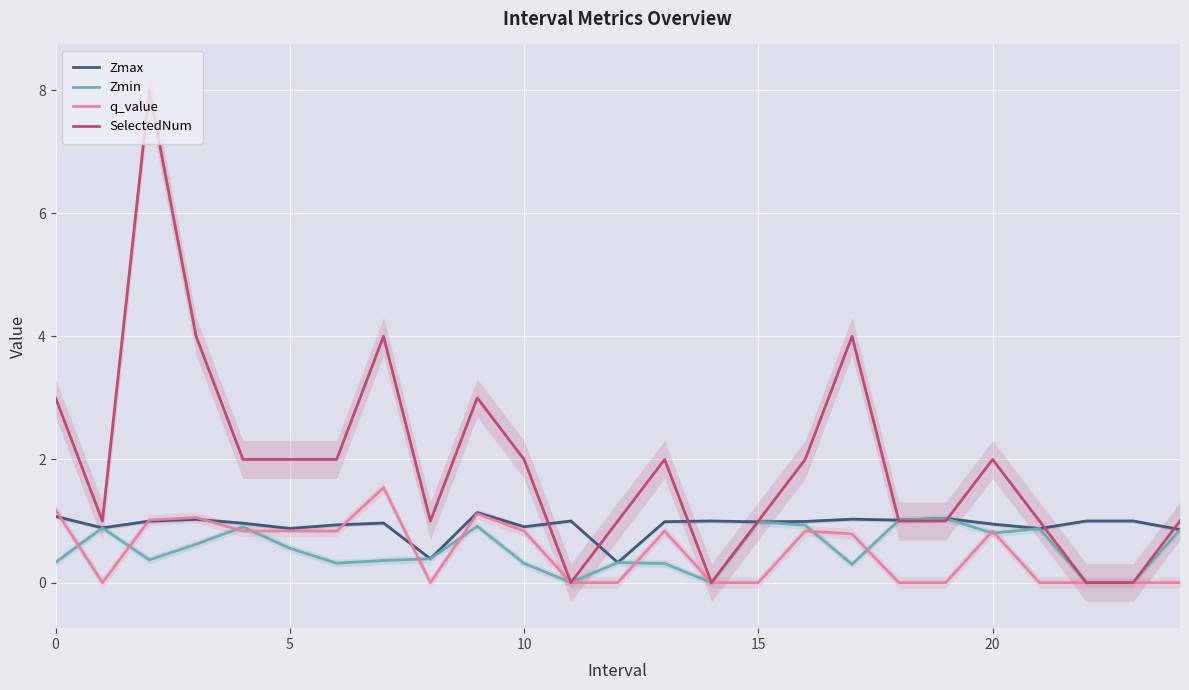

In Zmin, how many points are higher than both neighbors (excluding endpoints)?

7